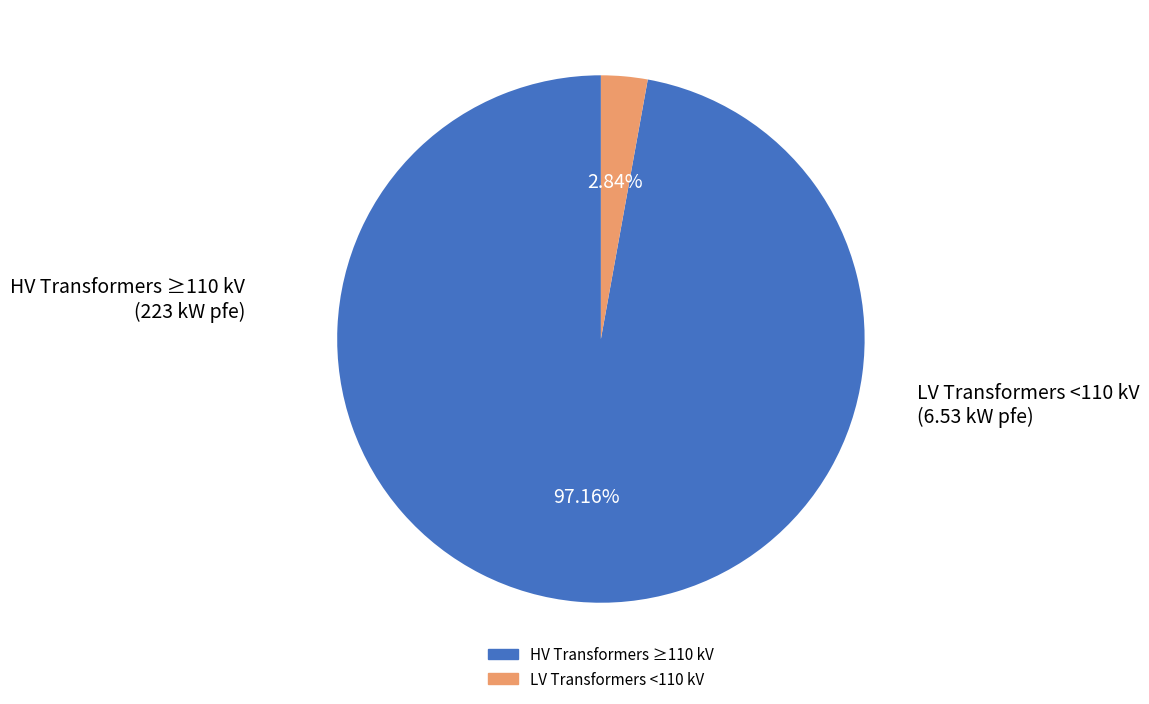

Does any single category account for the majority?

Yes